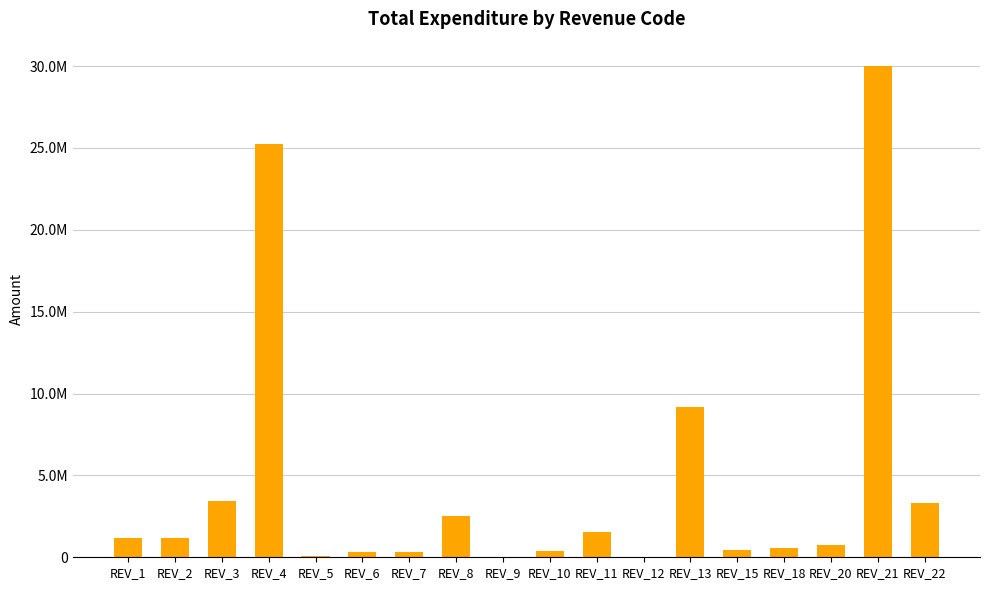

What is the maximum value shown in the chart?

29993044.5